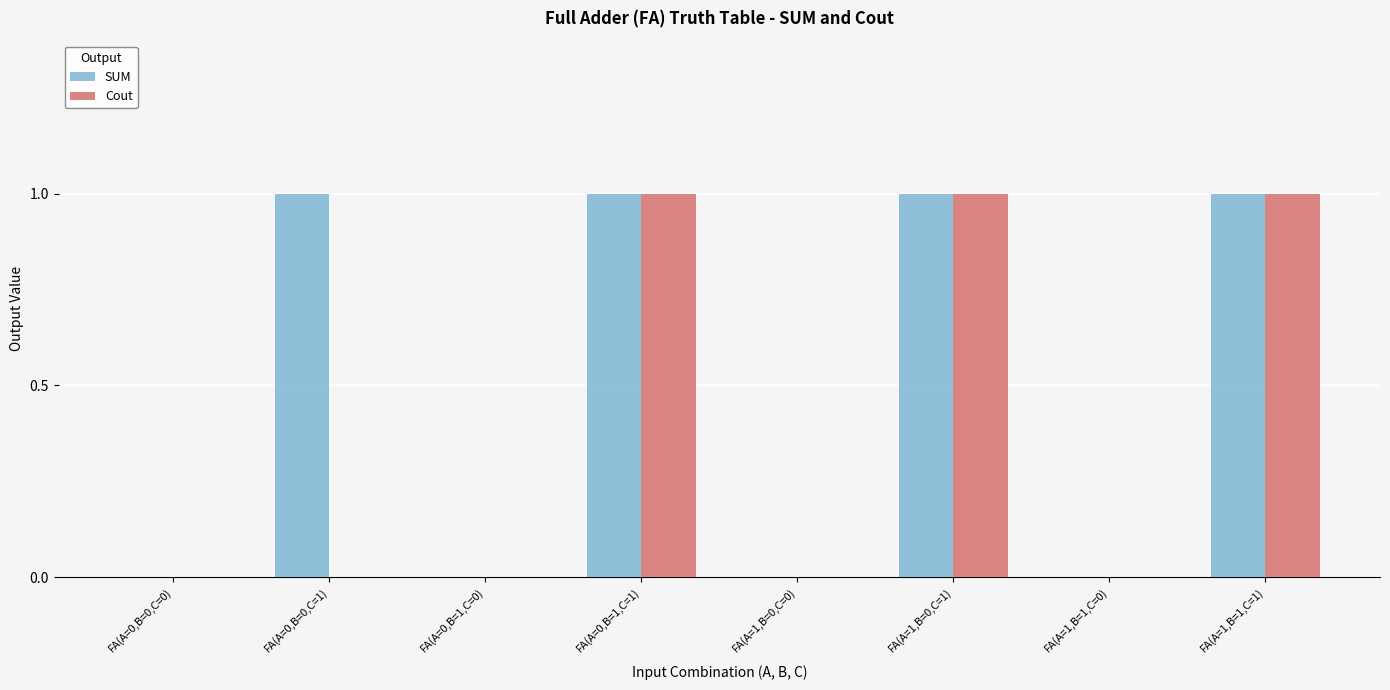

How many series are shown in this chart?

2